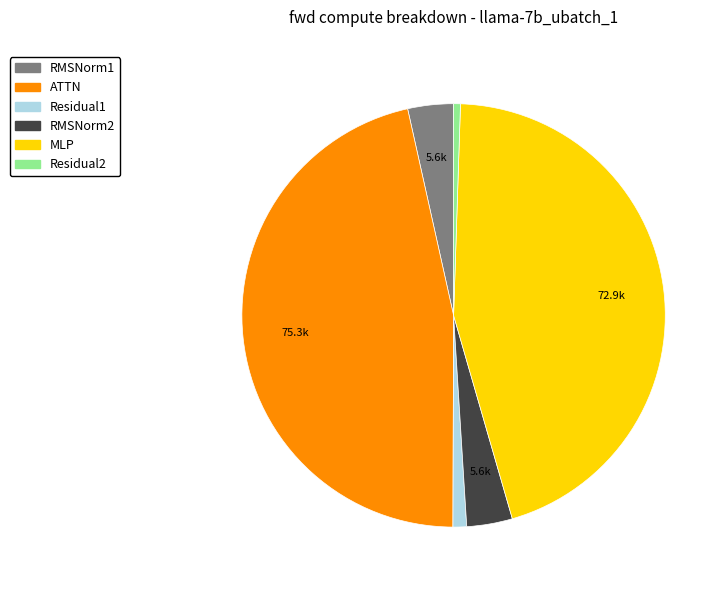

What is the smallest slice in the pie chart?

Residual2